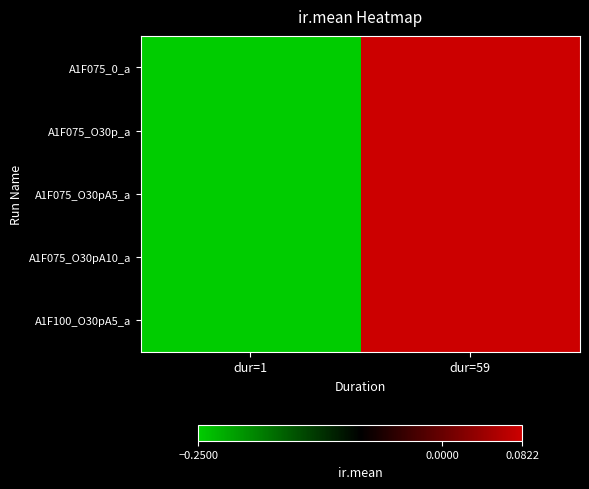

Which series has the largest total across all categories?

A1F075_0_a